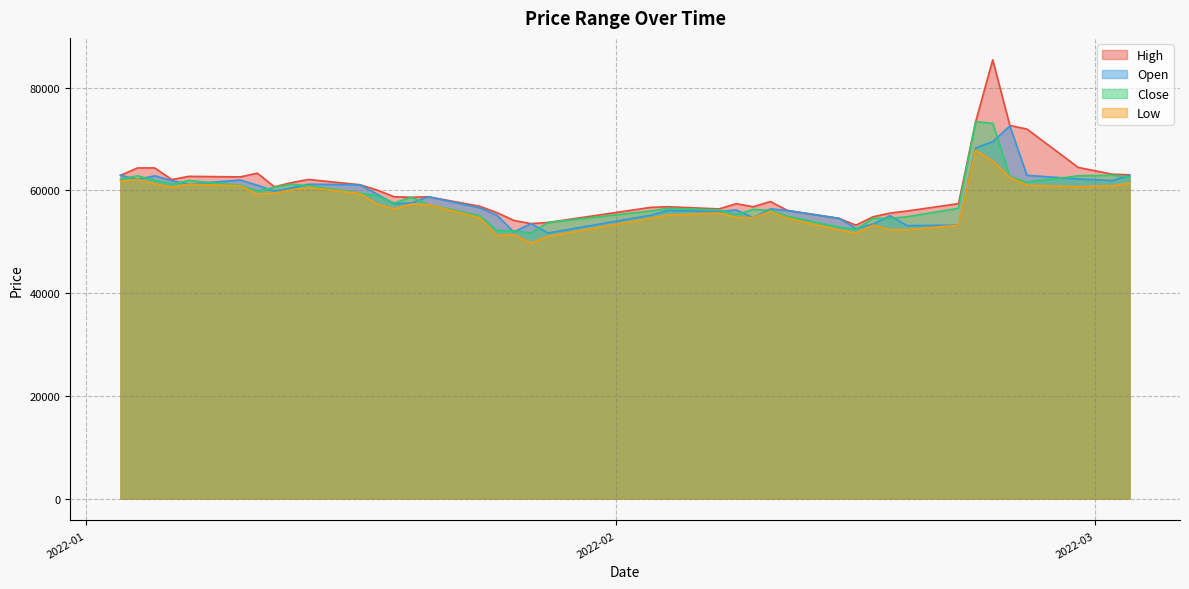

True or false: High and Open intersect in this chart.

False